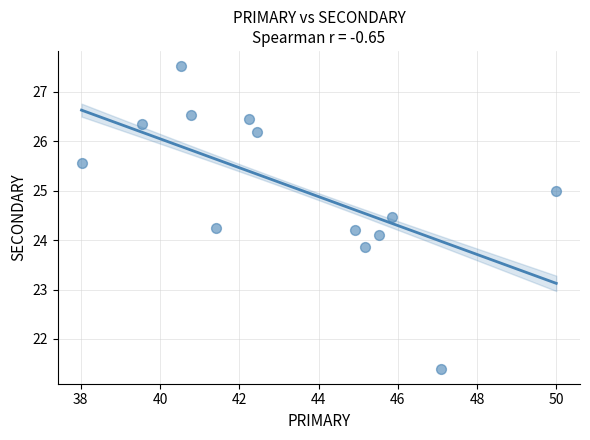

What is the range of X values (max minus min)?

12.0